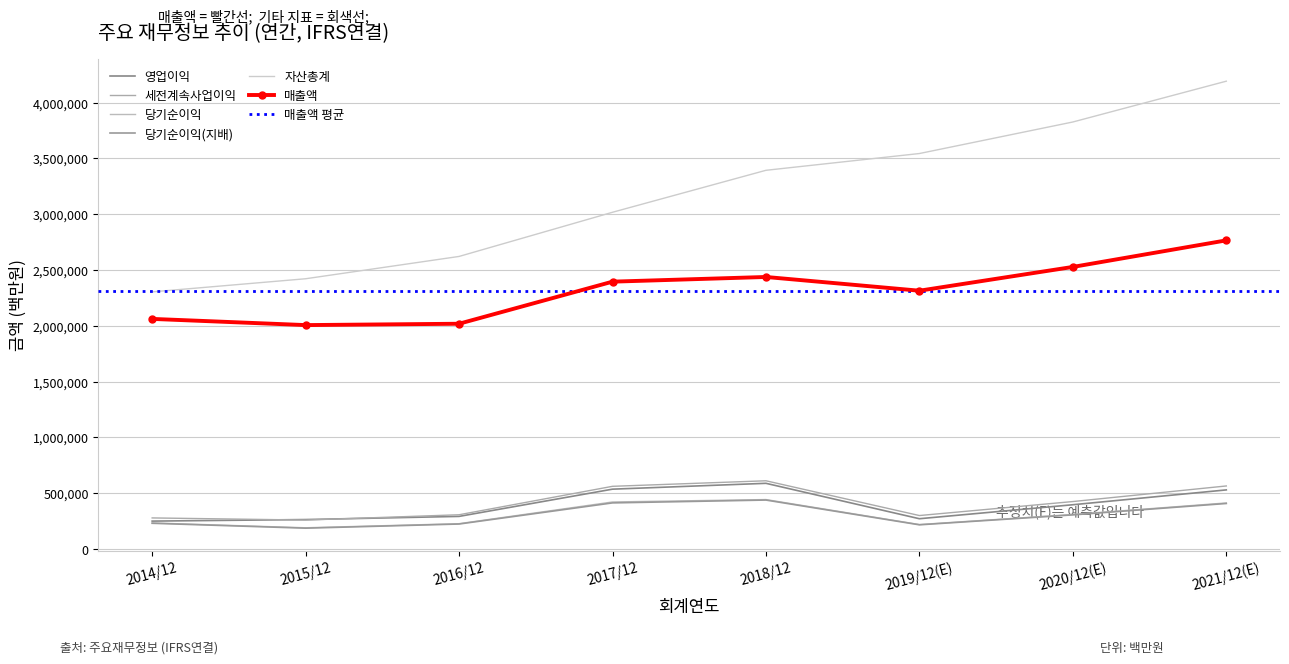

What is the smallest value displayed?

186946